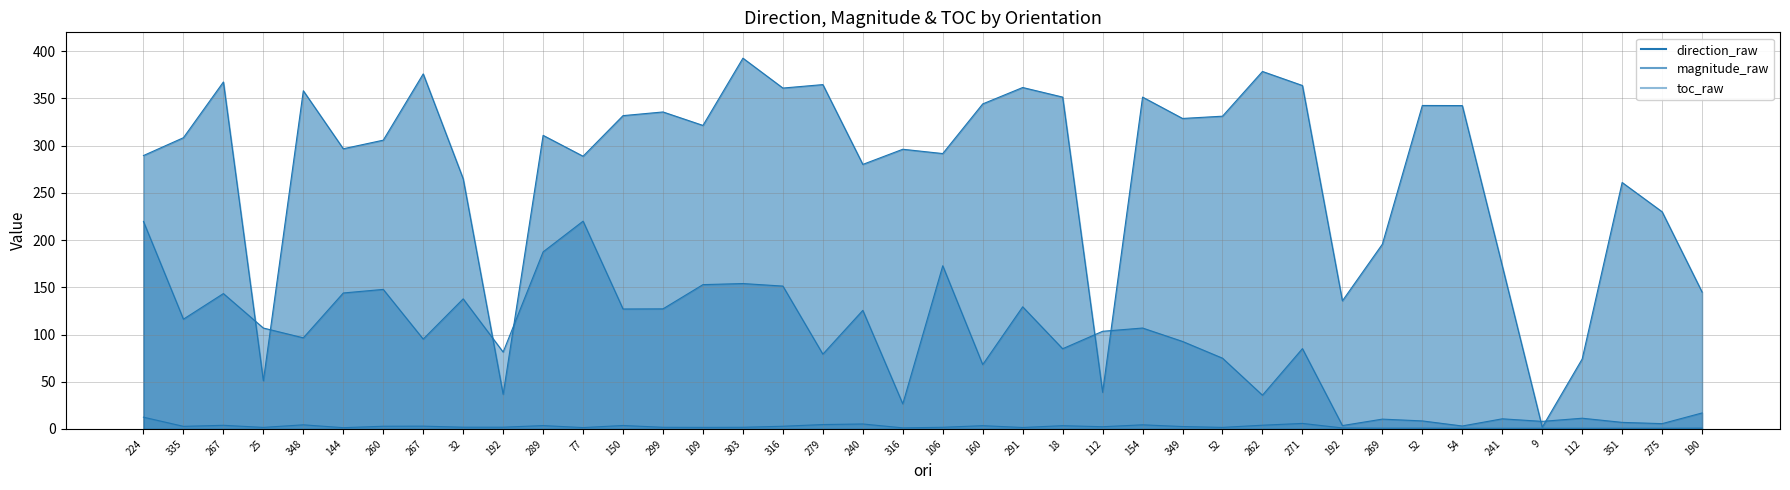

Which series changed the most between 25 and 192?

magnitude_raw